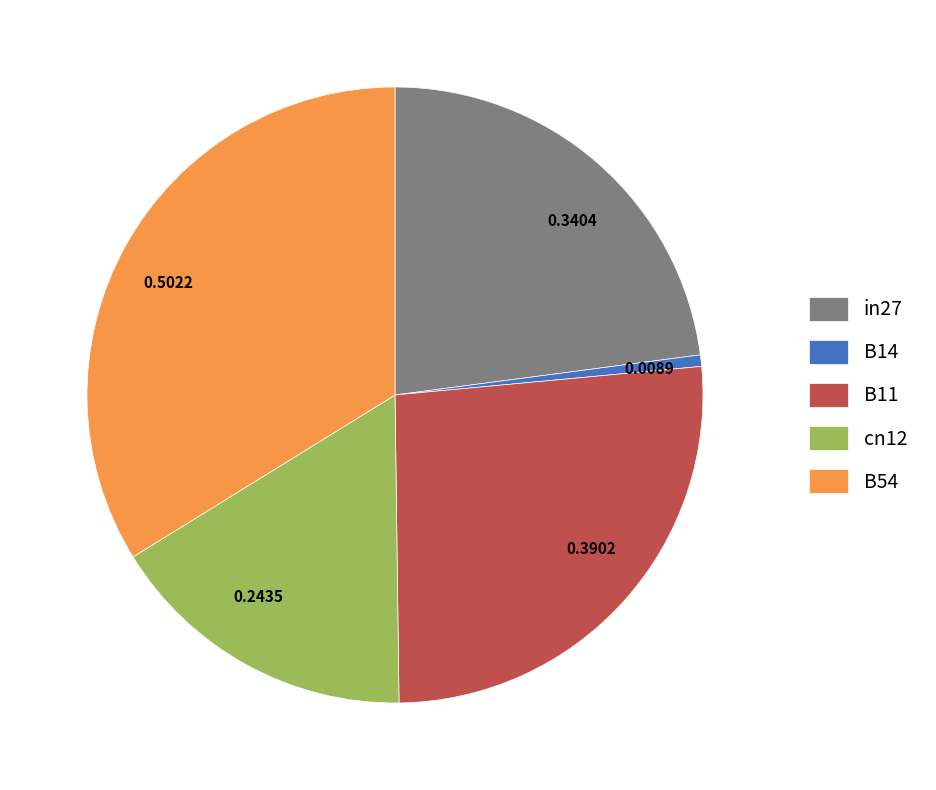

Which category has the smallest portion of the pie?

B14